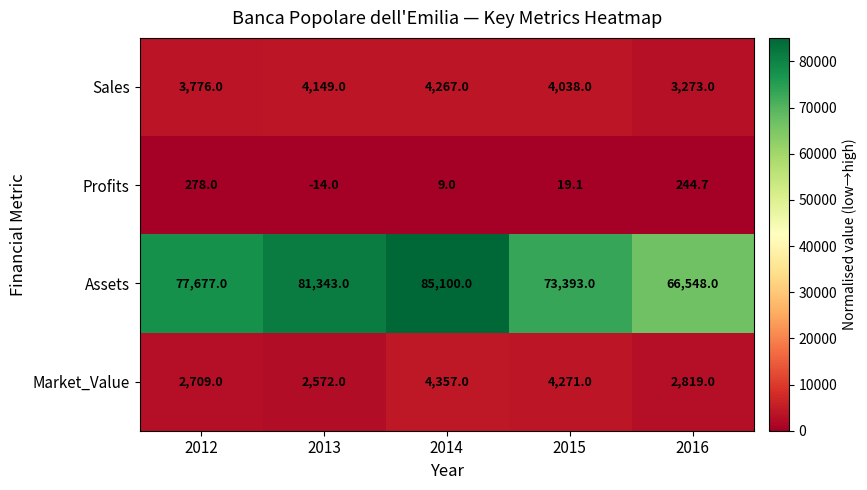

What is the difference between the Profits values at 2013 and 2015?

33.1